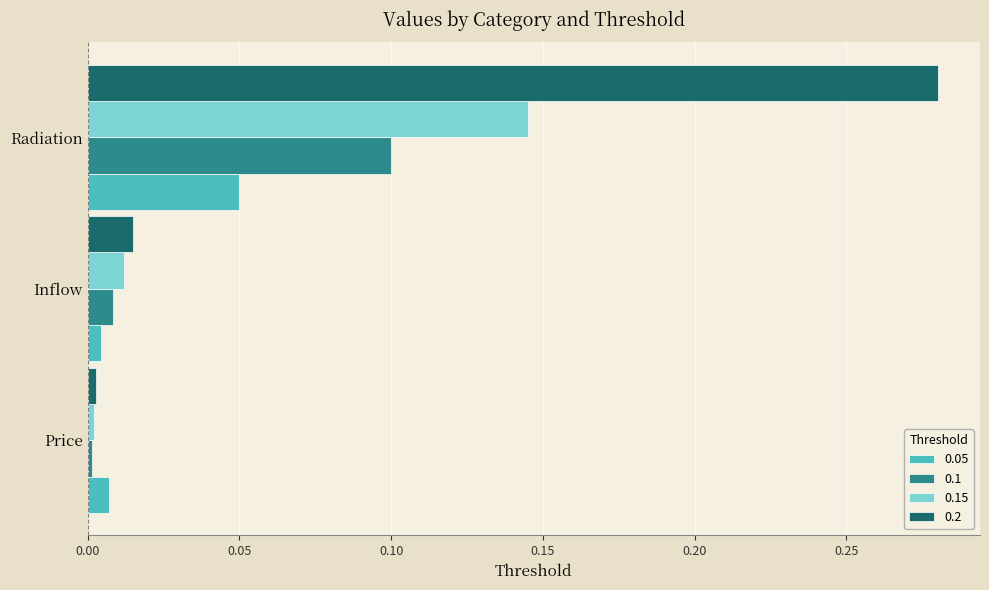

Rank the categories by 0.2 value from lowest to highest.

Price, Inflow, Radiation